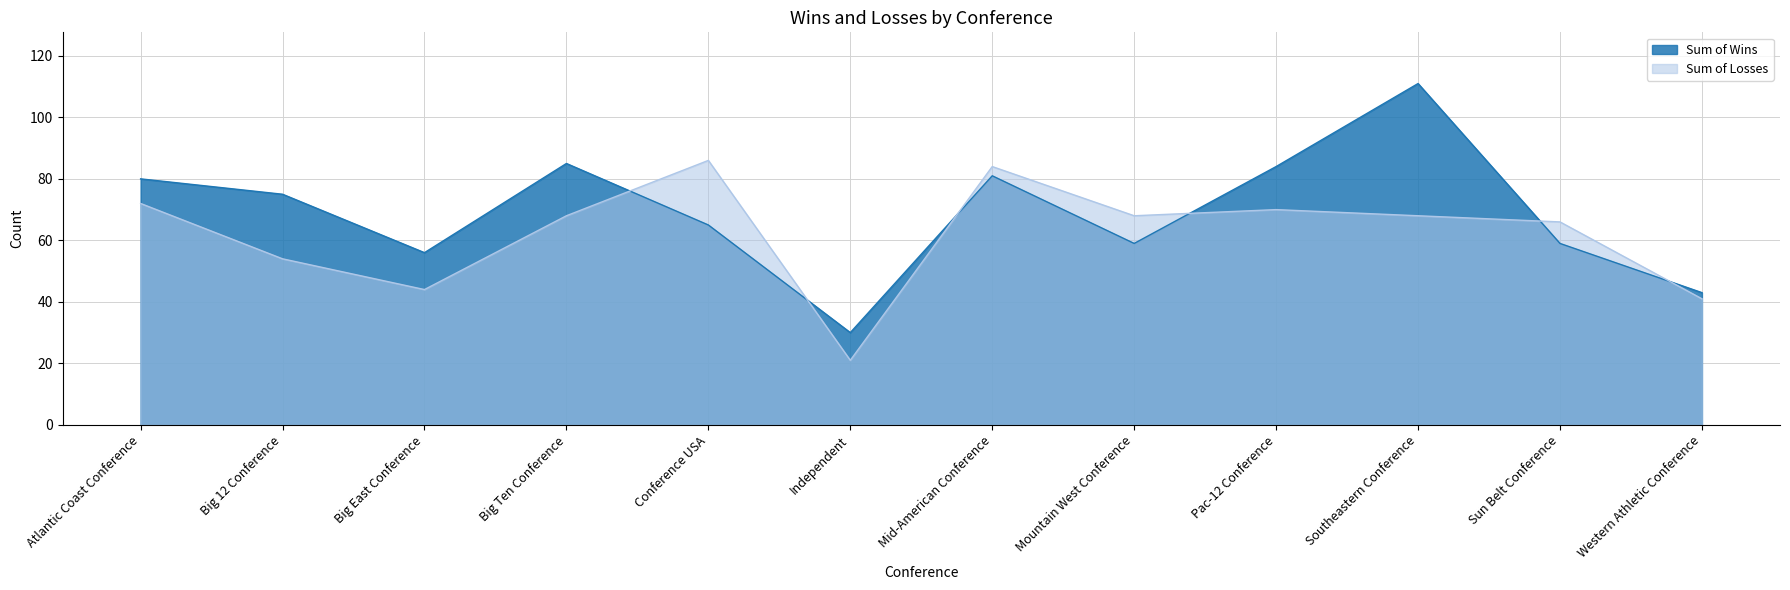

At which category is the sum across all series the highest?

Southeastern Conference